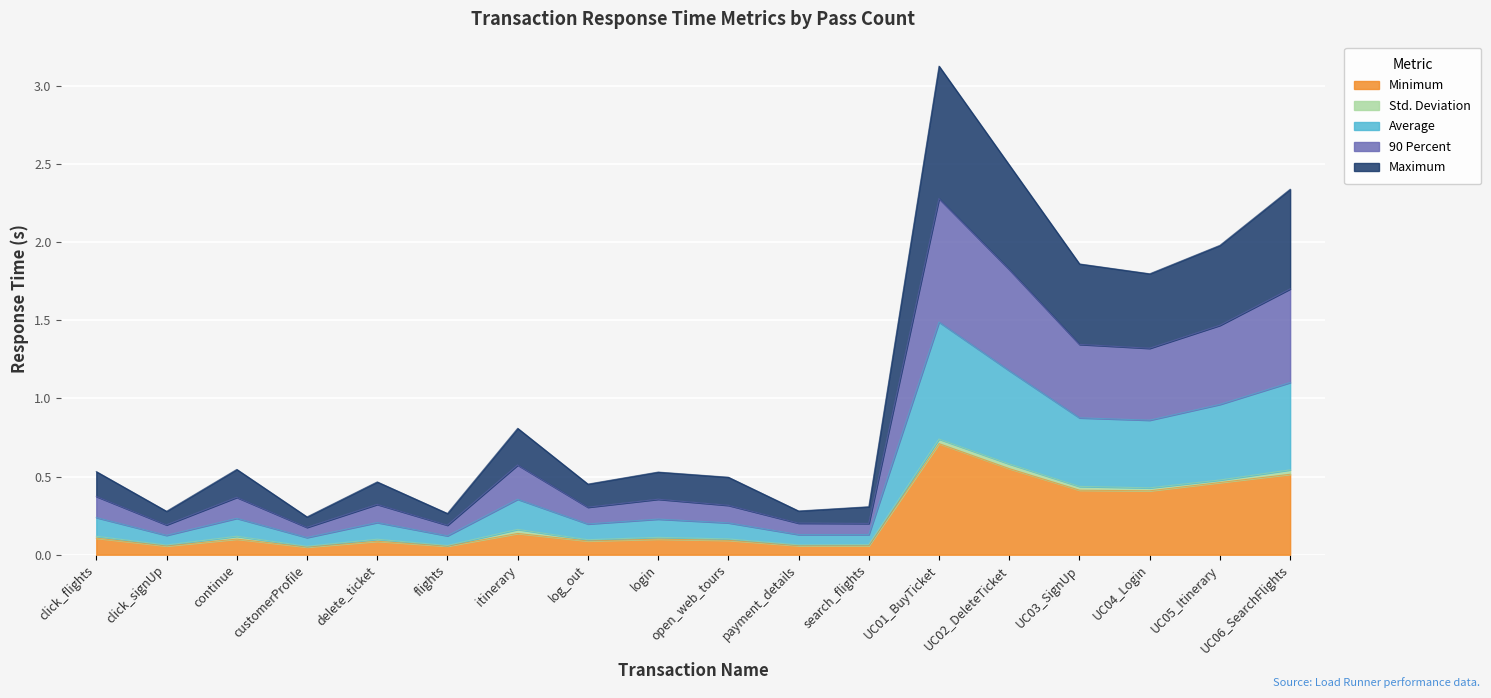

At which label is Maximum closest to 1?

itinerary